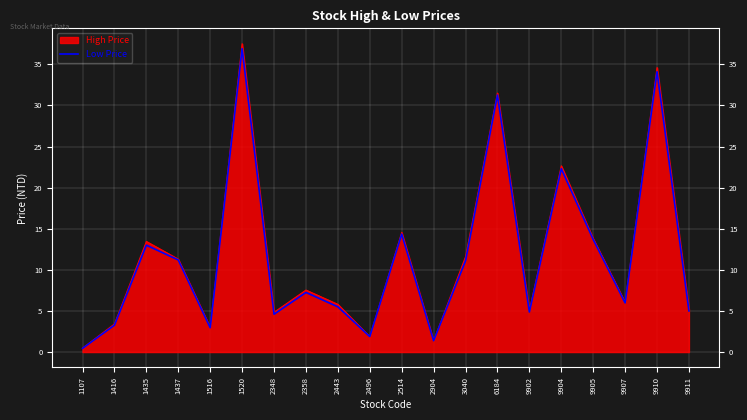

Reading right to left, extract all data points from this chart.

5.0	34.1	6.0	13.7	22.3	4.9	31.2	11.1	1.4	14.3	1.9	5.5	7.2	4.6	36.9	3.0	11.2	13.0	3.3	0.5